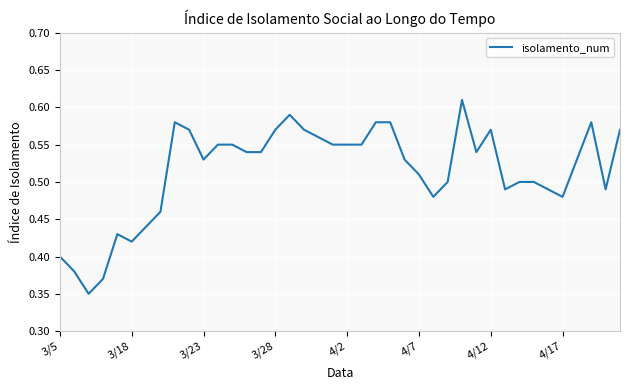

What is the value of the 11th point from the left?

0.5